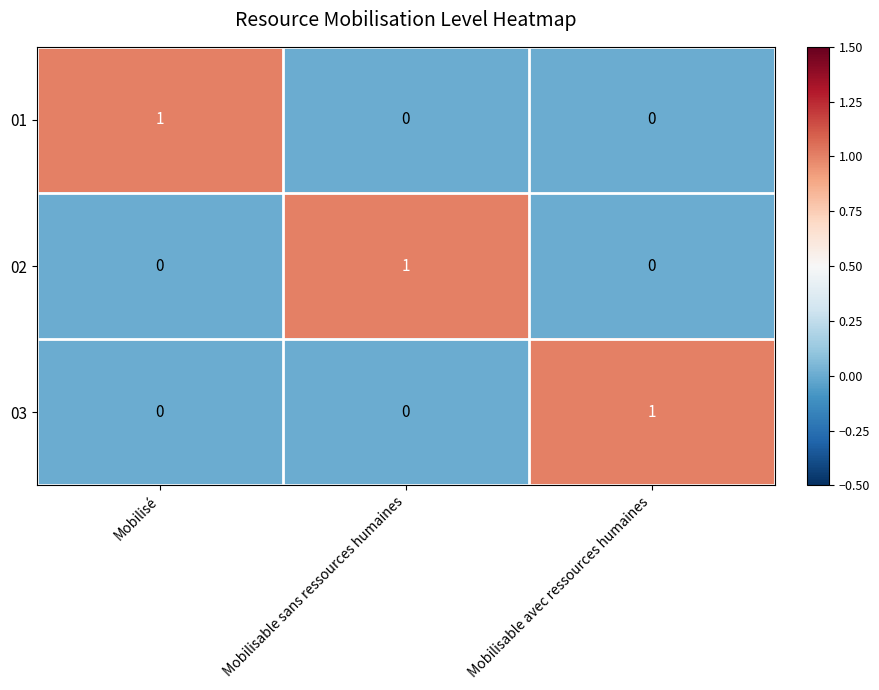

At how many categories does at least one series exceed 0?

3